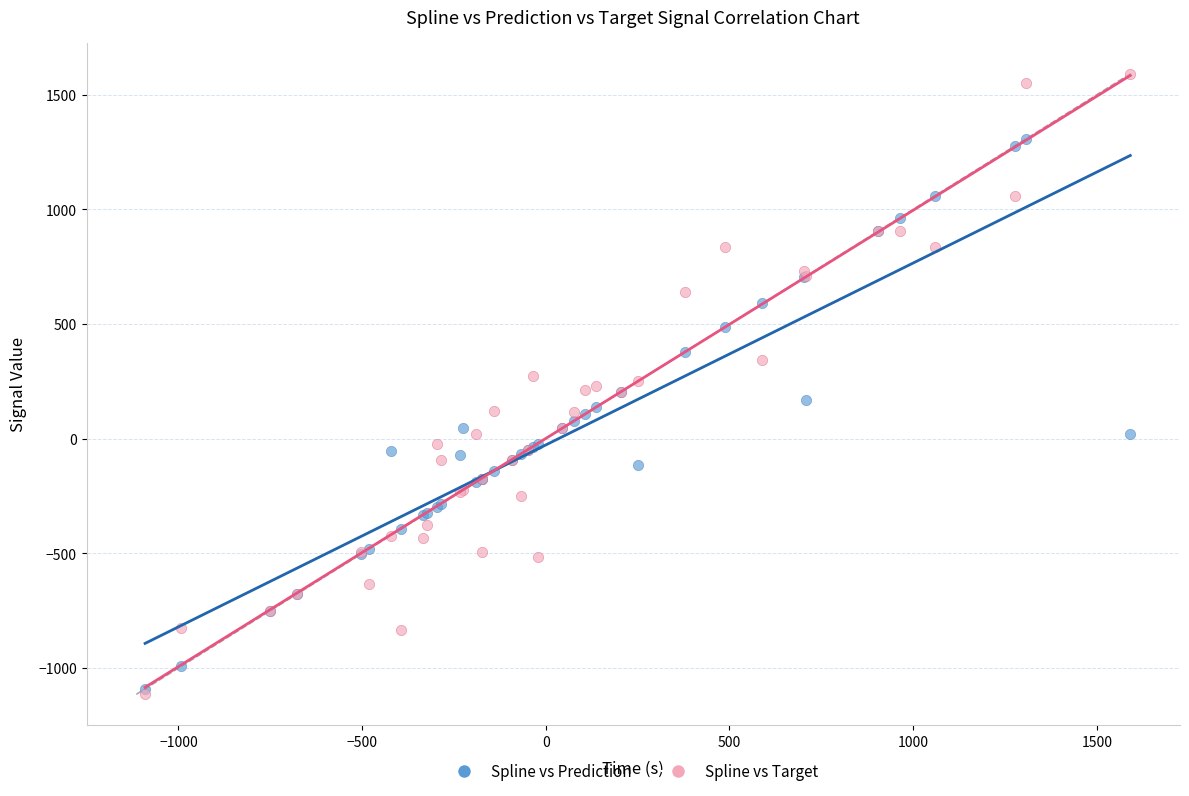

What are all the series names shown in the legend?

Spline vs Prediction, Spline vs Target